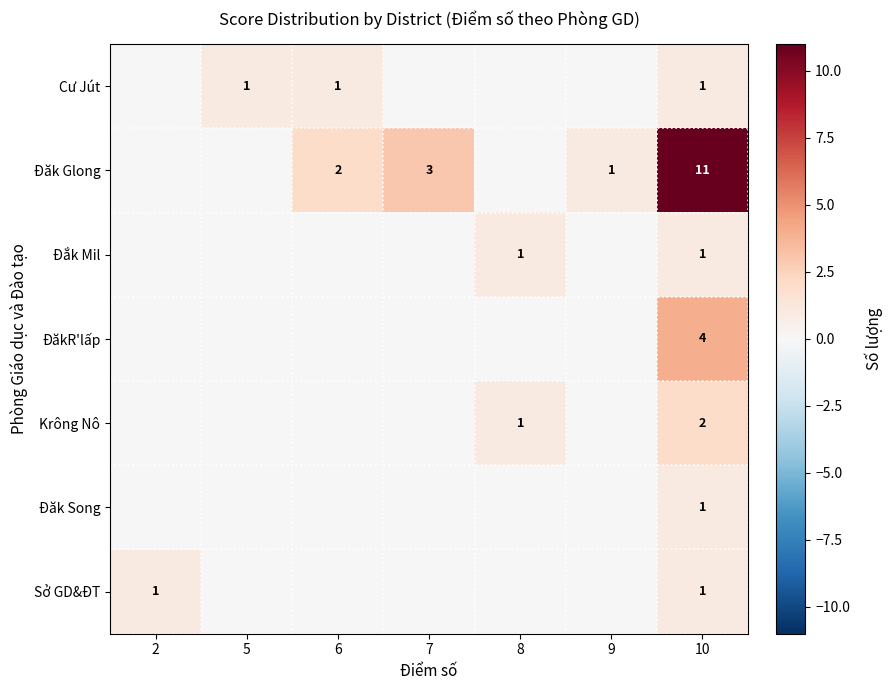

Count the number of categories in the chart.

7